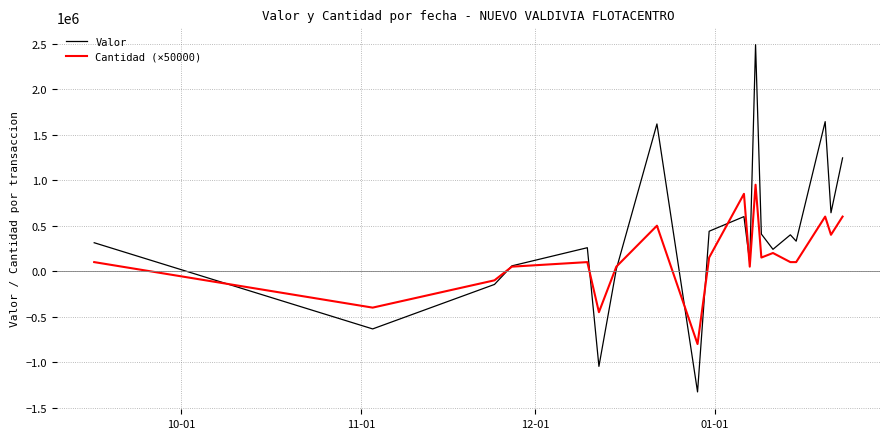

Which series ends up on top after the final intersection of Valor and Cantidad (×50000)?

Valor